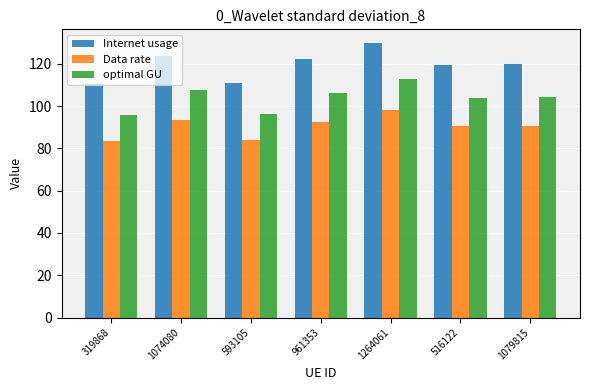

Which series has the widest spread of values?

Internet usage